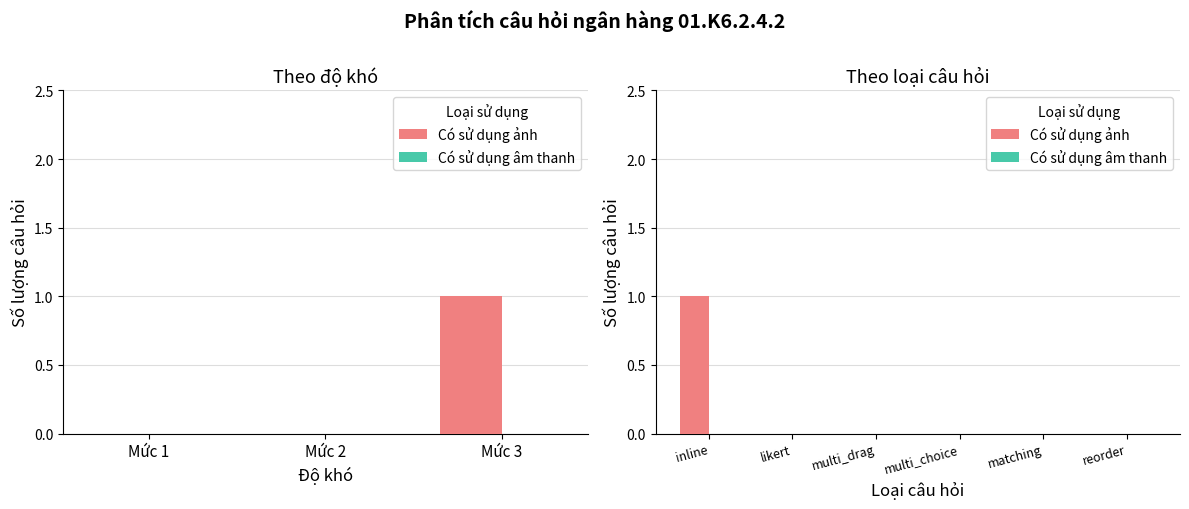

Which category has the lowest value across all series?

likert